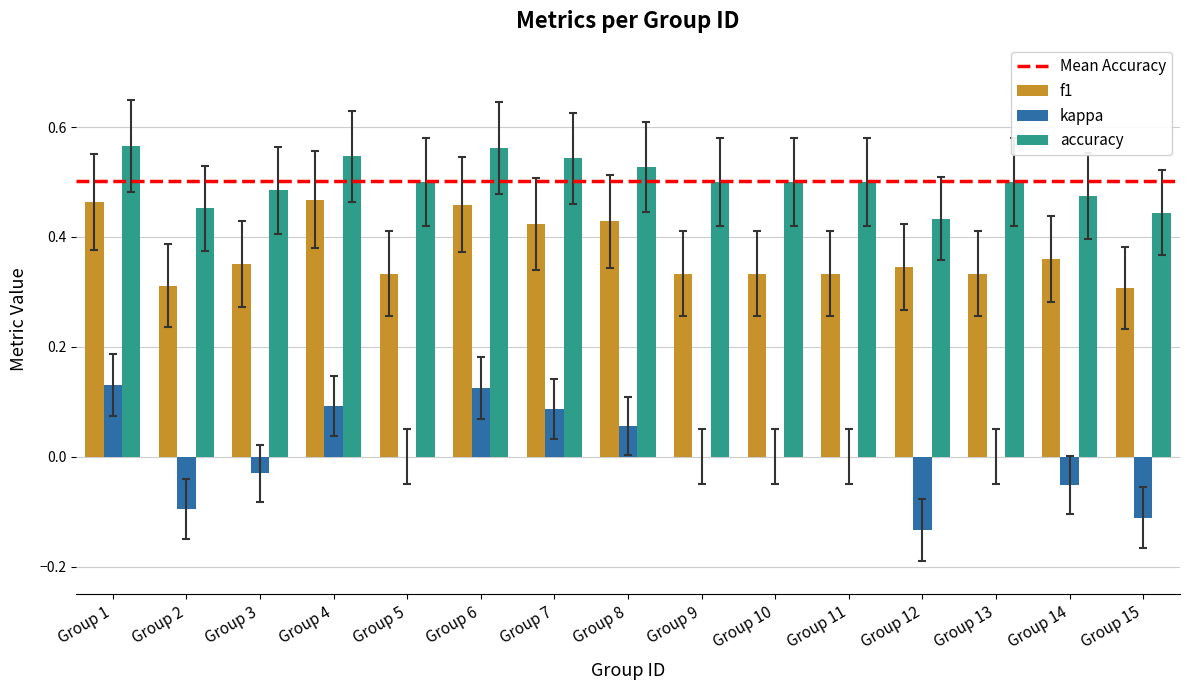

Are the bars horizontal?

No